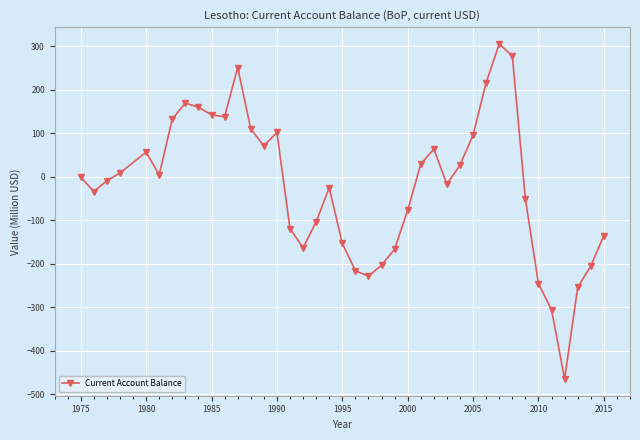

True or false: there are more than 0 points higher than both neighbors.

True